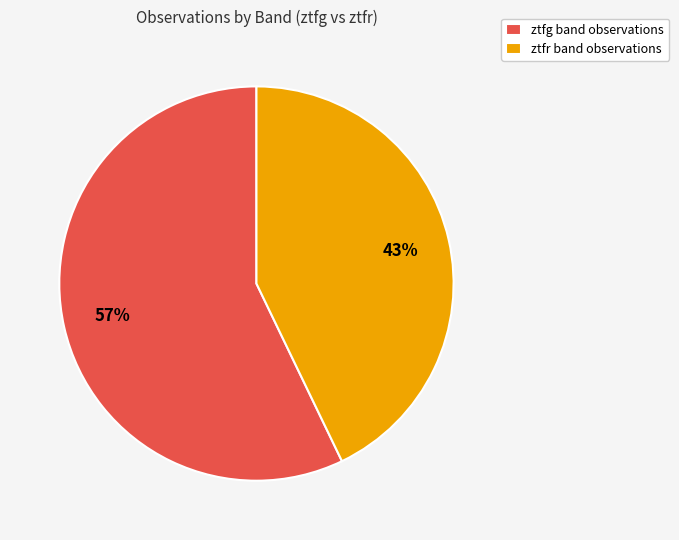

The ztfr slice represents 43% of the pie. True or false?

True